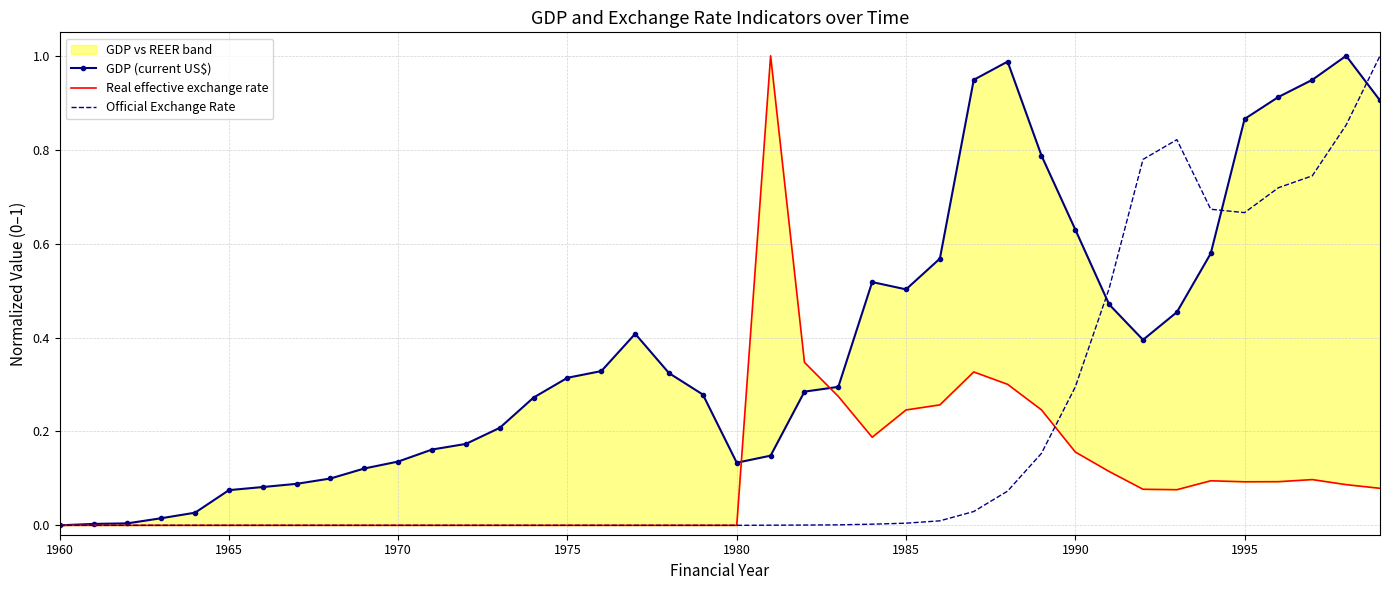

What is the difference between the second highest and second lowest values in the Official Exchange Rate series?

0.9